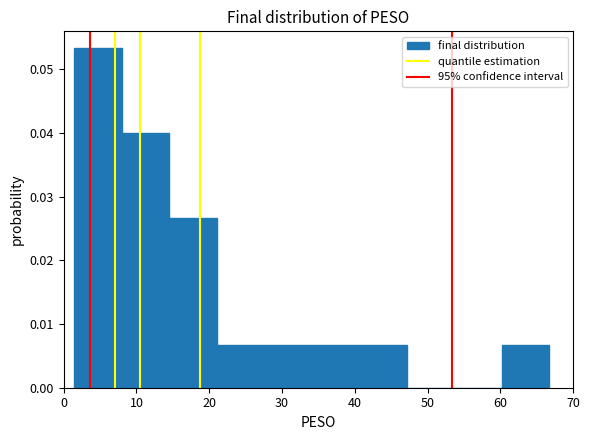

Reading left to right, transcribe this chart: for each bar, give the range it covers on the x-axis and its height. Neither the bar edges nor the heights are printed on the chart, so give them approximately, as read against the axes.

1 to 8: 0.053
8 to 15: 0.040
15 to 21: 0.027
21 to 28: 0.007
28 to 34: 0.007
34 to 41: 0.007
41 to 47: 0.007
47 to 54: 0
54 to 60: 0
60 to 67: 0.007